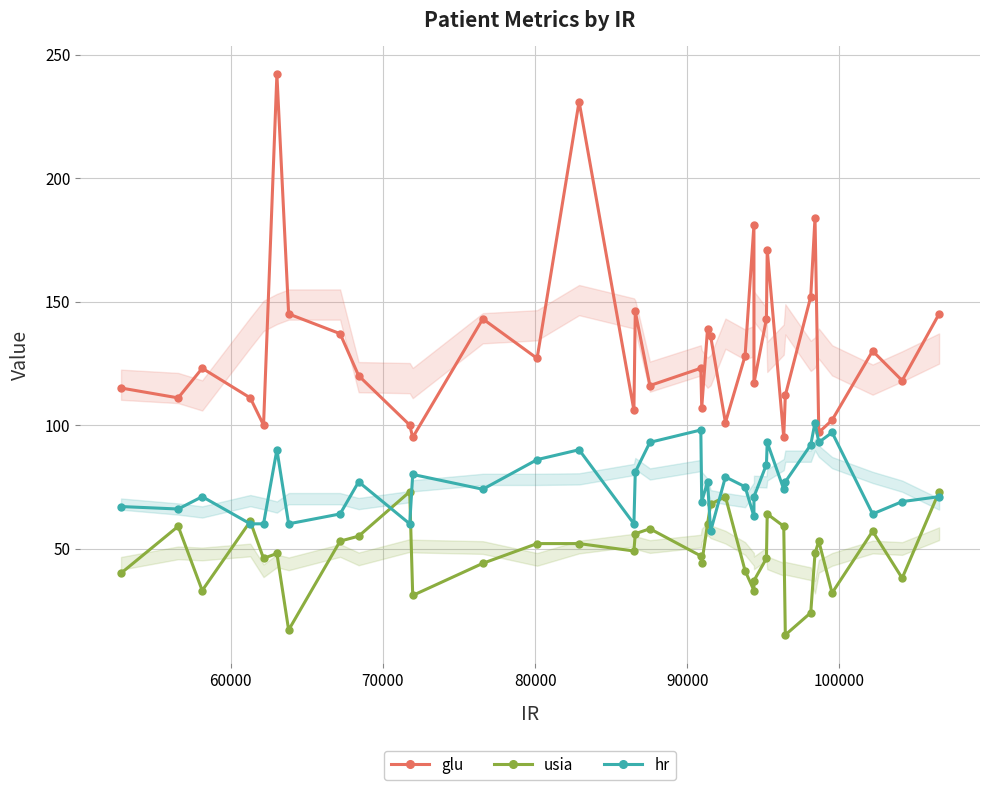

Which series has the widest spread of values?

glu